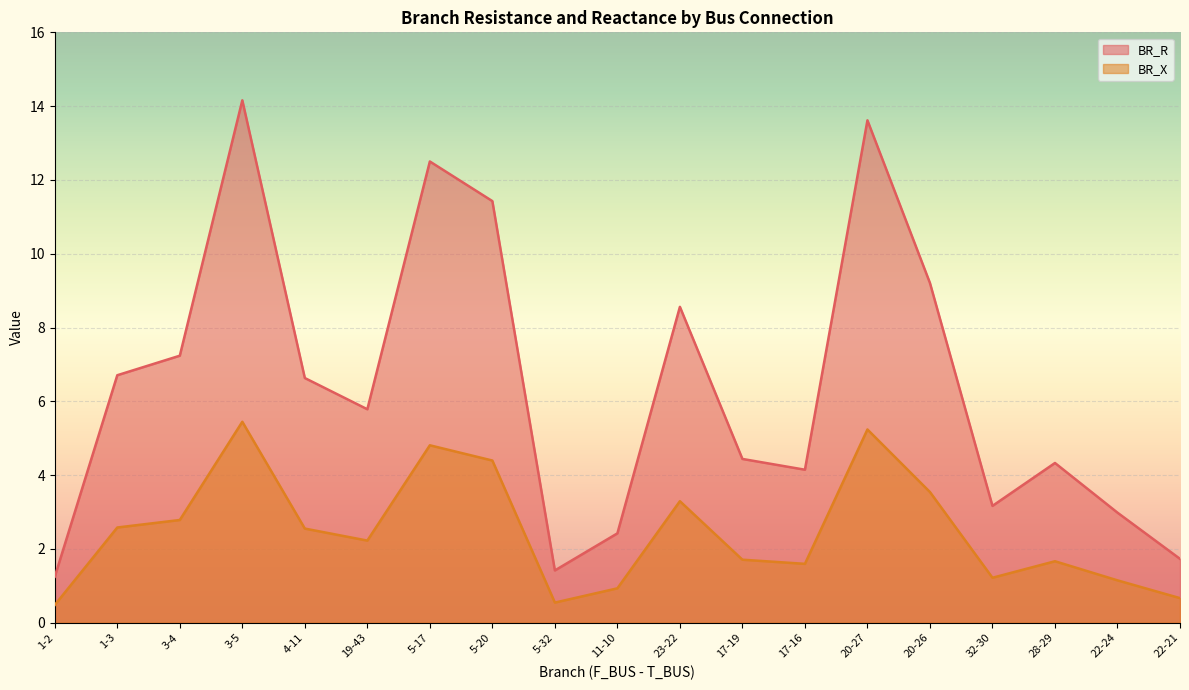

What is the sum of all BR_R values?

121.7